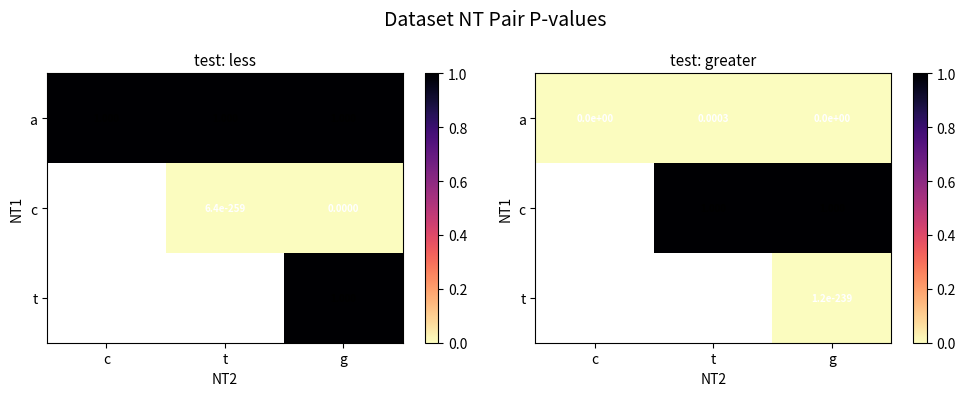

How many data points does each series have?

3